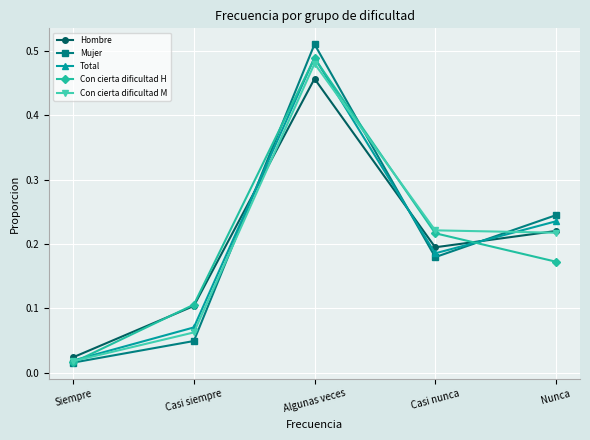

How many interior local peaks does the Hombre series have?

1